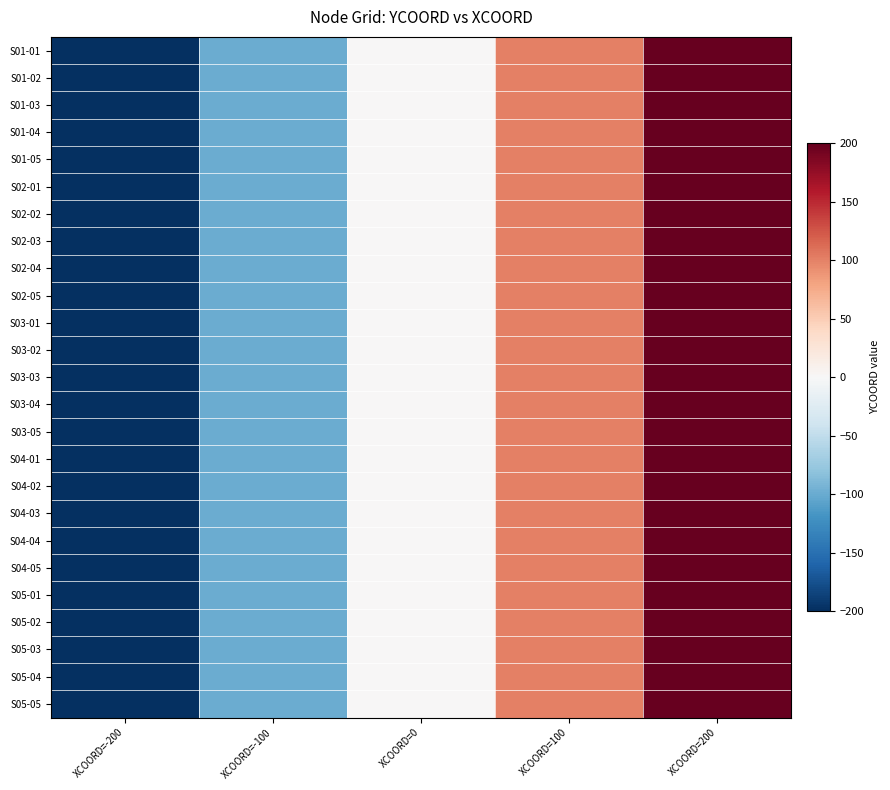

Reading right to left, extract all data points from this chart.

S01-01: XCOORD=200=200	XCOORD=100=100	XCOORD=0=0	XCOORD=-100=-100	XCOORD=-200=-200
S01-02: XCOORD=200=200	XCOORD=100=100	XCOORD=0=0	XCOORD=-100=-100	XCOORD=-200=-200
S01-03: XCOORD=200=200	XCOORD=100=100	XCOORD=0=0	XCOORD=-100=-100	XCOORD=-200=-200
S01-04: XCOORD=200=200	XCOORD=100=100	XCOORD=0=0	XCOORD=-100=-100	XCOORD=-200=-200
S01-05: XCOORD=200=200	XCOORD=100=100	XCOORD=0=0	XCOORD=-100=-100	XCOORD=-200=-200
S02-01: XCOORD=200=200	XCOORD=100=100	XCOORD=0=0	XCOORD=-100=-100	XCOORD=-200=-200
S02-02: XCOORD=200=200	XCOORD=100=100	XCOORD=0=0	XCOORD=-100=-100	XCOORD=-200=-200
S02-03: XCOORD=200=200	XCOORD=100=100	XCOORD=0=0	XCOORD=-100=-100	XCOORD=-200=-200
S02-04: XCOORD=200=200	XCOORD=100=100	XCOORD=0=0	XCOORD=-100=-100	XCOORD=-200=-200
S02-05: XCOORD=200=200	XCOORD=100=100	XCOORD=0=0	XCOORD=-100=-100	XCOORD=-200=-200
S03-01: XCOORD=200=200	XCOORD=100=100	XCOORD=0=0	XCOORD=-100=-100	XCOORD=-200=-200
S03-02: XCOORD=200=200	XCOORD=100=100	XCOORD=0=0	XCOORD=-100=-100	XCOORD=-200=-200
S03-03: XCOORD=200=200	XCOORD=100=100	XCOORD=0=0	XCOORD=-100=-100	XCOORD=-200=-200
S03-04: XCOORD=200=200	XCOORD=100=100	XCOORD=0=0	XCOORD=-100=-100	XCOORD=-200=-200
S03-05: XCOORD=200=200	XCOORD=100=100	XCOORD=0=0	XCOORD=-100=-100	XCOORD=-200=-200
S04-01: XCOORD=200=200	XCOORD=100=100	XCOORD=0=0	XCOORD=-100=-100	XCOORD=-200=-200
S04-02: XCOORD=200=200	XCOORD=100=100	XCOORD=0=0	XCOORD=-100=-100	XCOORD=-200=-200
S04-03: XCOORD=200=200	XCOORD=100=100	XCOORD=0=0	XCOORD=-100=-100	XCOORD=-200=-200
S04-04: XCOORD=200=200	XCOORD=100=100	XCOORD=0=0	XCOORD=-100=-100	XCOORD=-200=-200
S04-05: XCOORD=200=200	XCOORD=100=100	XCOORD=0=0	XCOORD=-100=-100	XCOORD=-200=-200
S05-01: XCOORD=200=200	XCOORD=100=100	XCOORD=0=0	XCOORD=-100=-100	XCOORD=-200=-200
S05-02: XCOORD=200=200	XCOORD=100=100	XCOORD=0=0	XCOORD=-100=-100	XCOORD=-200=-200
S05-03: XCOORD=200=200	XCOORD=100=100	XCOORD=0=0	XCOORD=-100=-100	XCOORD=-200=-200
S05-04: XCOORD=200=200	XCOORD=100=100	XCOORD=0=0	XCOORD=-100=-100	XCOORD=-200=-200
S05-05: XCOORD=200=200	XCOORD=100=100	XCOORD=0=0	XCOORD=-100=-100	XCOORD=-200=-200